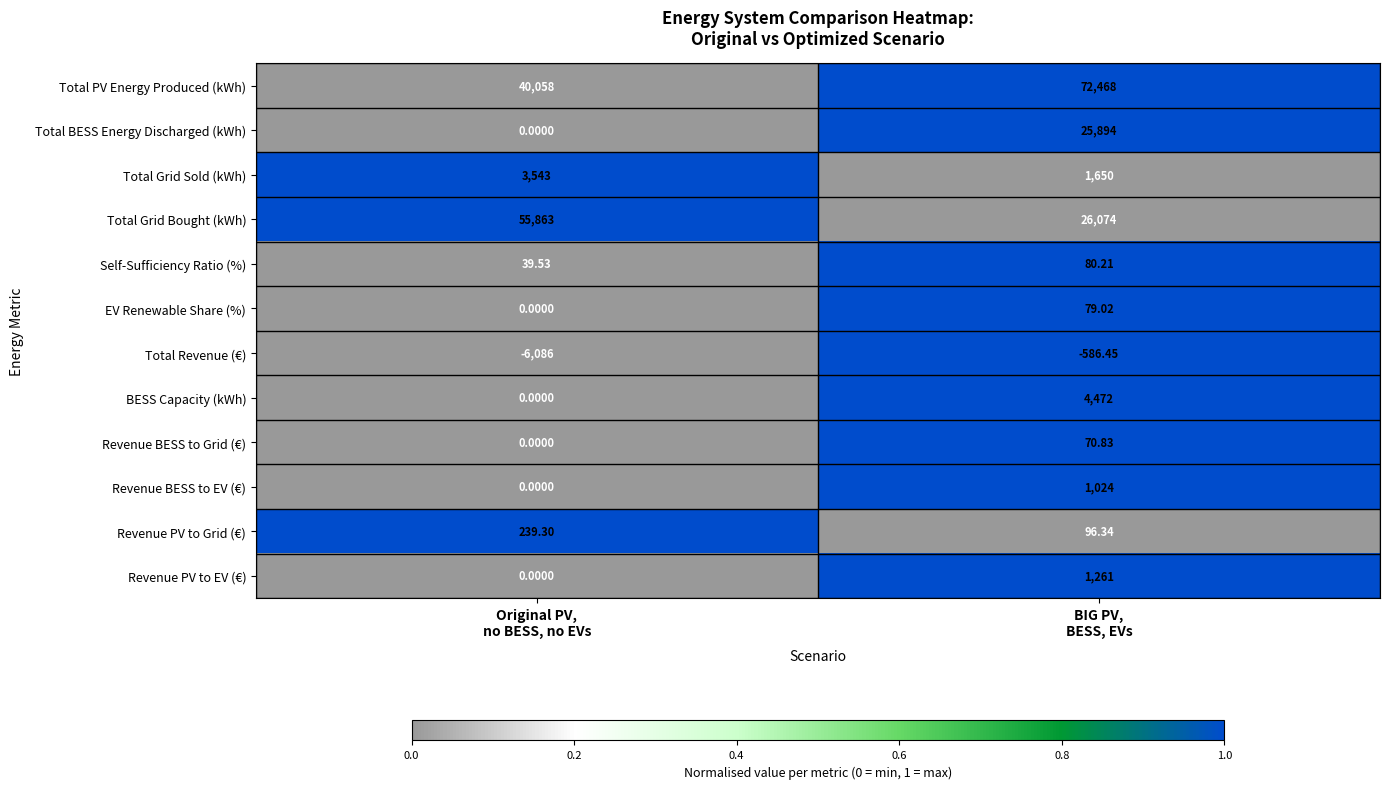

How many series are shown in this chart?

12